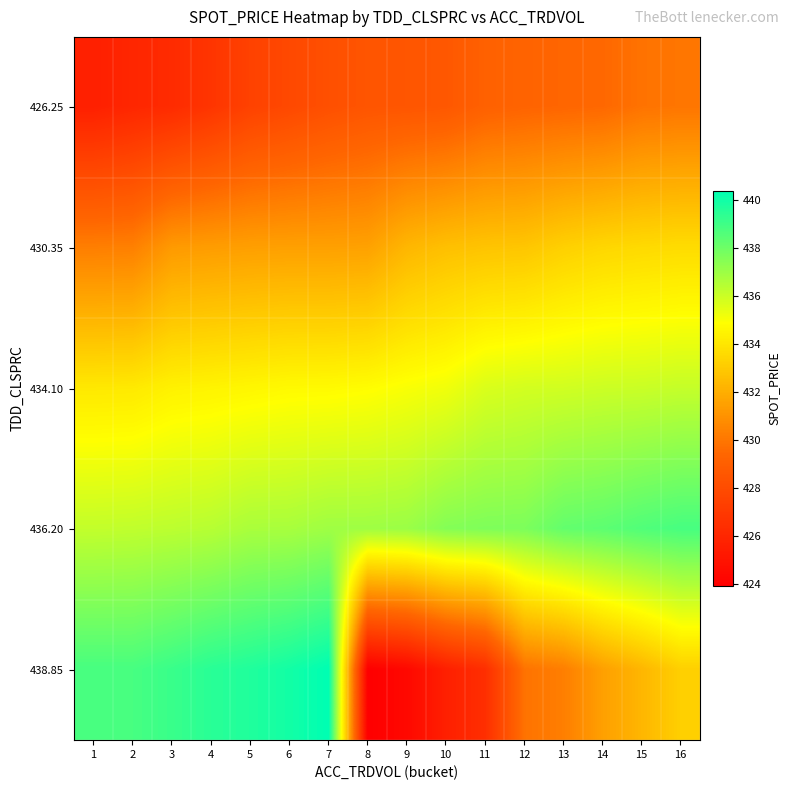

Reading right to left, what are all the values shown in this chart?

426.25: 16=430.0	15=429.9	14=429.5	13=429.4	12=429.3	11=429.1	10=428.6	9=428.6	8=428.5	7=428.2	6=427.8	5=427.5	4=426.8	3=426.2	2=426.0	1=425.6
430.35: 16=433.6	15=433.6	14=433.4	13=433.2	12=432.9	11=432.8	10=432.6	9=432.3	8=431.6	7=431.5	6=431.5	5=431.5	4=431.4	3=431.3	2=430.4	1=430.3
434.10: 16=436.1	15=436.1	14=436.0	13=435.9	12=435.9	11=435.7	10=435.2	9=435.0	8=434.8	7=434.7	6=434.7	5=434.6	4=434.5	3=434.4	2=434.1	1=434.1
436.20: 16=438.8	15=438.6	14=438.4	13=438.2	12=437.7	11=437.7	10=437.5	9=437.1	8=437.0	7=437.0	6=436.8	5=436.7	4=436.4	3=436.3	2=436.2	1=436.2
438.85: 16=433.2	15=432.3	14=431.5	13=430.3	12=429.9	11=426.4	10=425.6	9=424.4	8=423.9	7=440.4	6=440.0	5=439.7	4=439.5	3=439.1	2=438.9	1=438.9